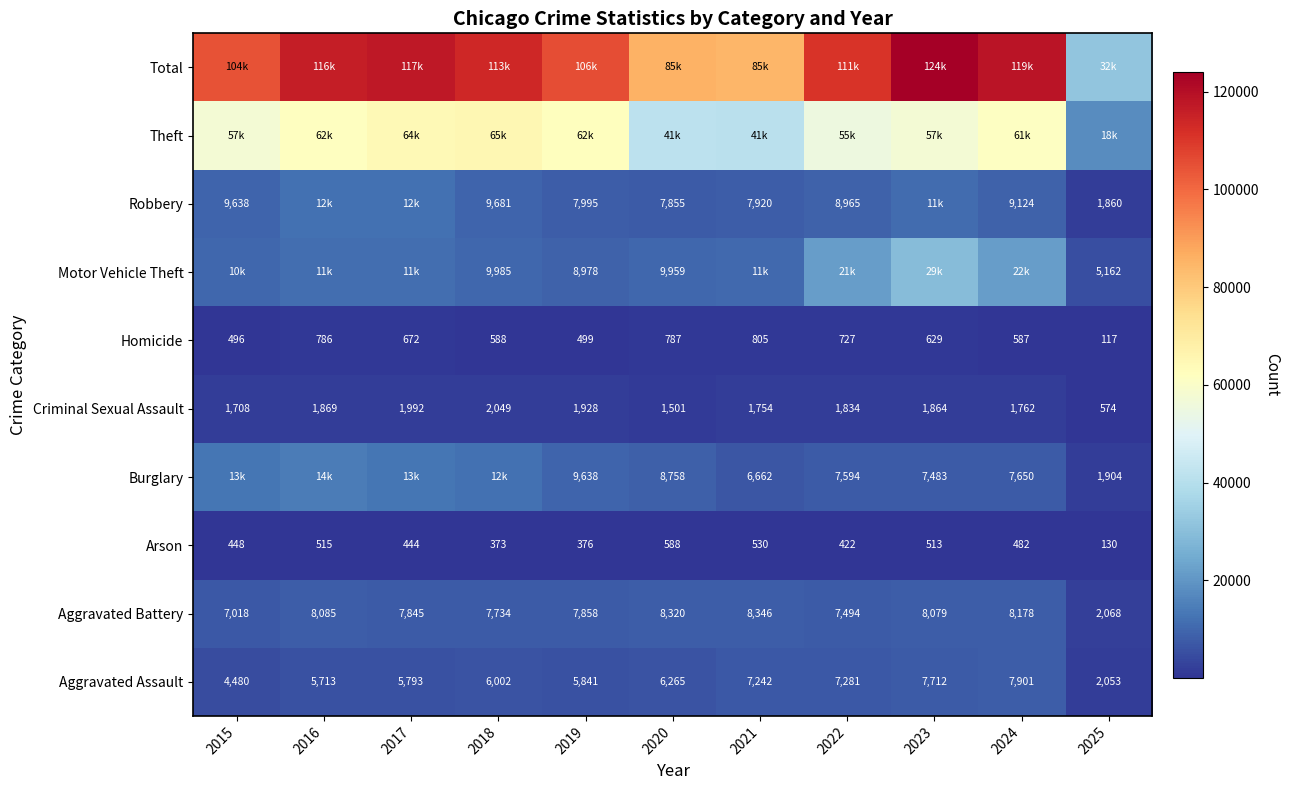

What is the approximate value of Aggravated Battery at 2019?

7858